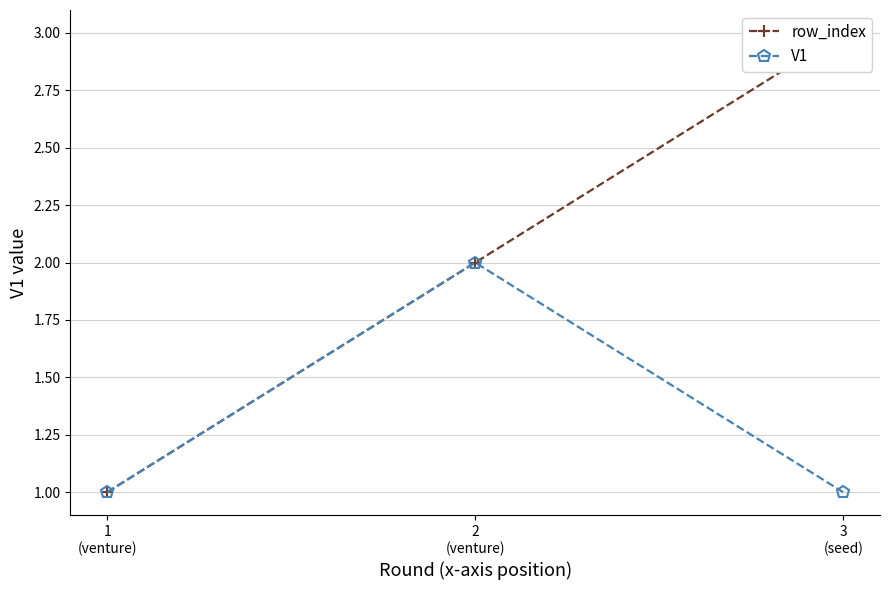

At which category is the sum across all series the highest?

2
(venture)